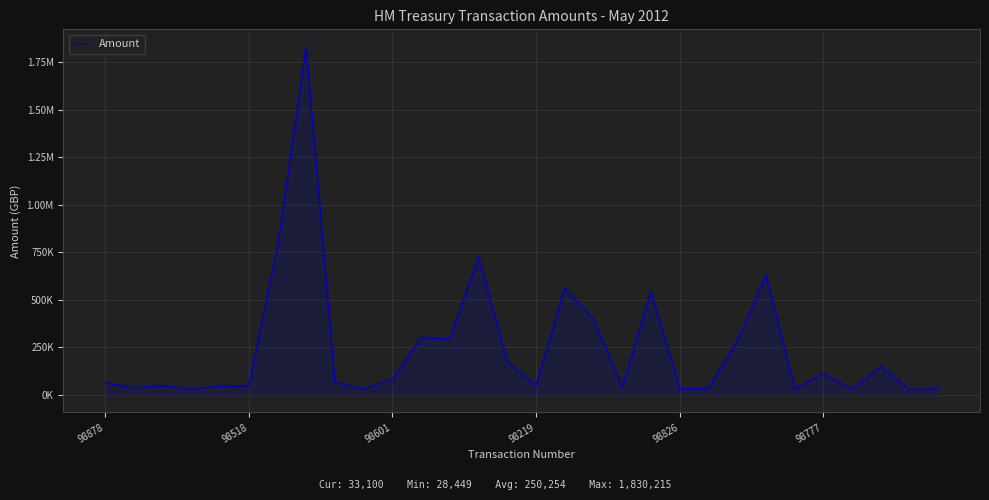

What is the sum of all values?

7507628.0